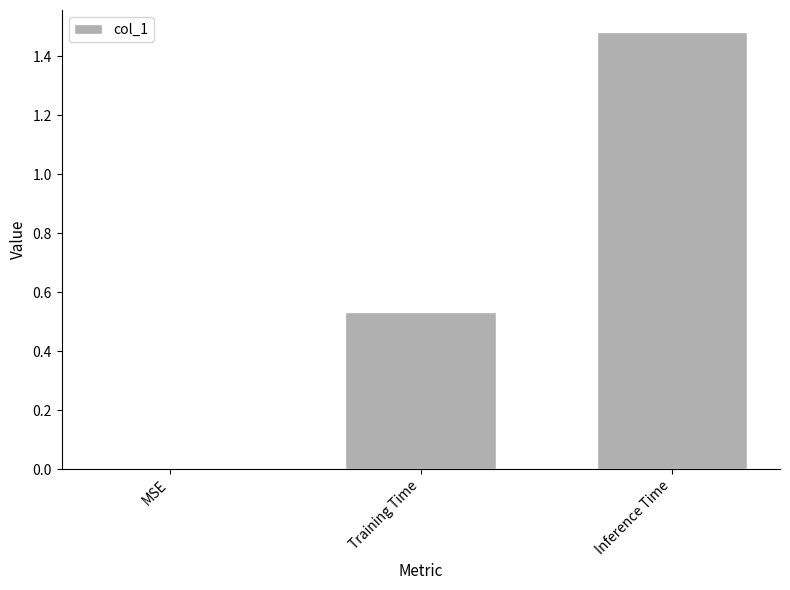

Between MSE and Training Time, which is larger?

Training Time